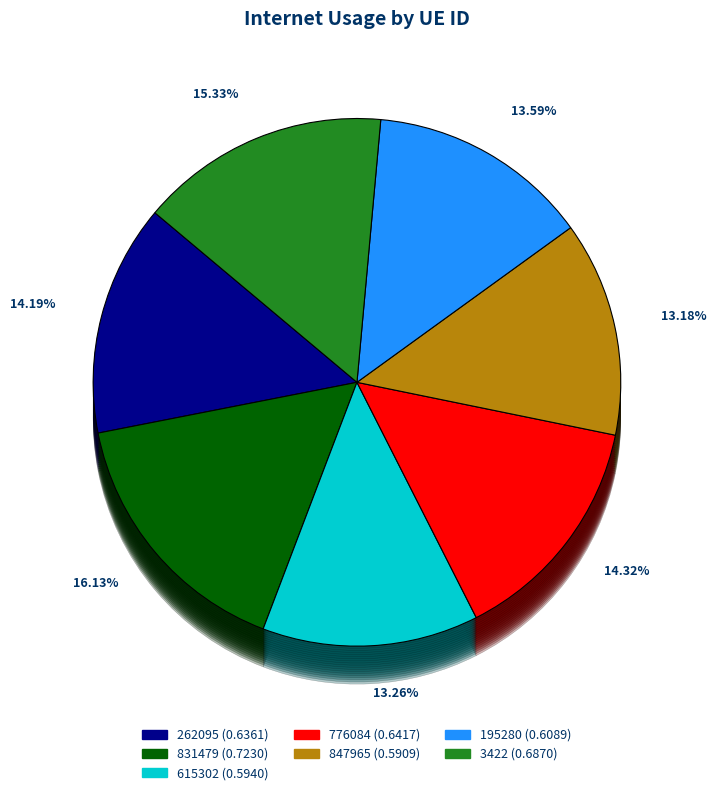

Does 3422 account for over 50% of the chart?

No